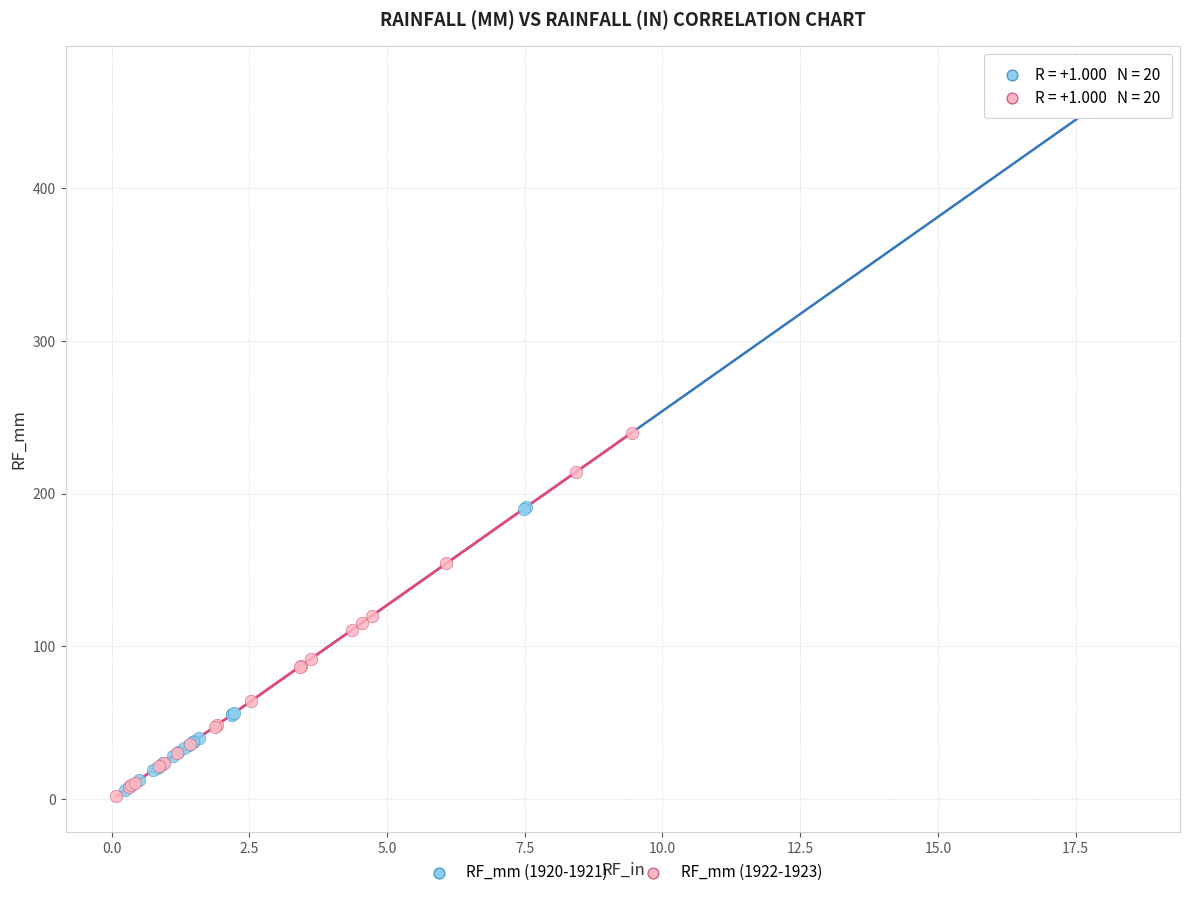

Which series has the largest Y range (max minus min)?

RF_mm (1920-1921)